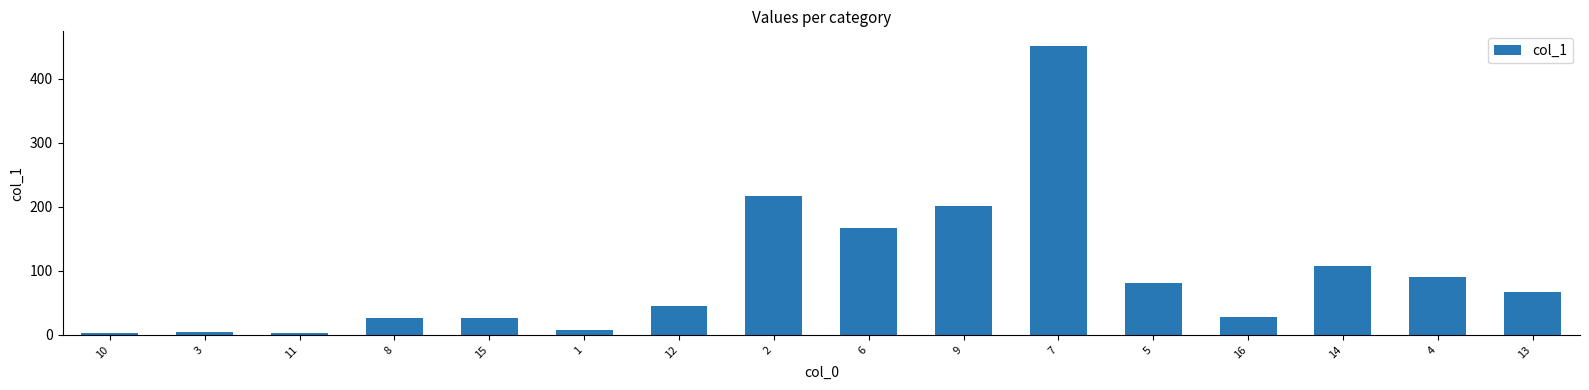

How many values exceed 67?

8